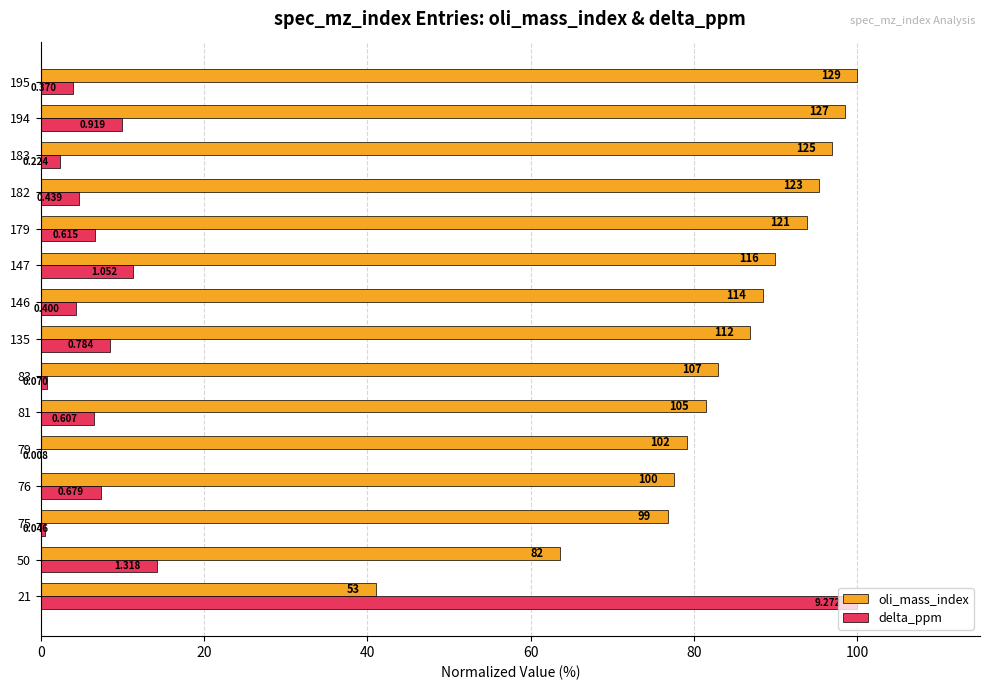

What are all the series names shown in the legend?

oli_mass_index, delta_ppm